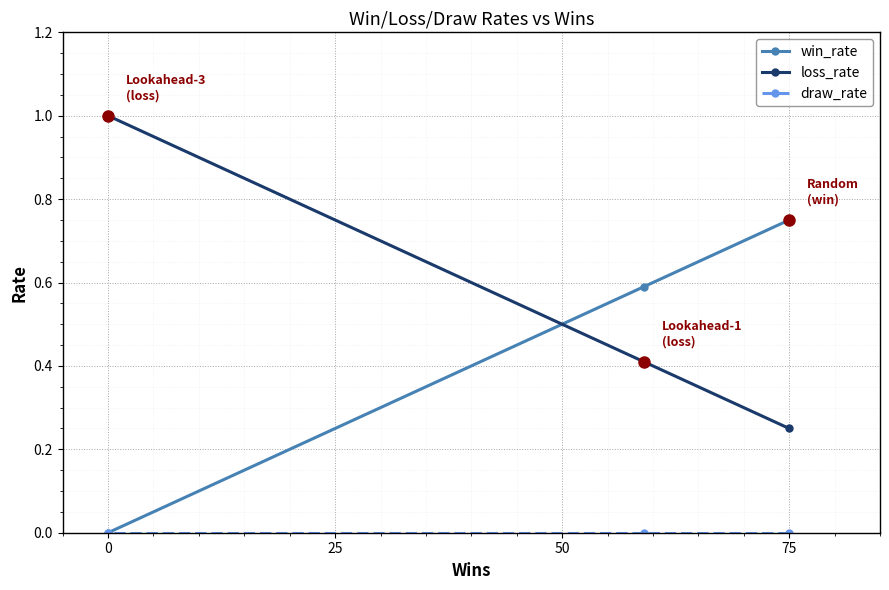

What is the maximum value shown in the chart?

1.0